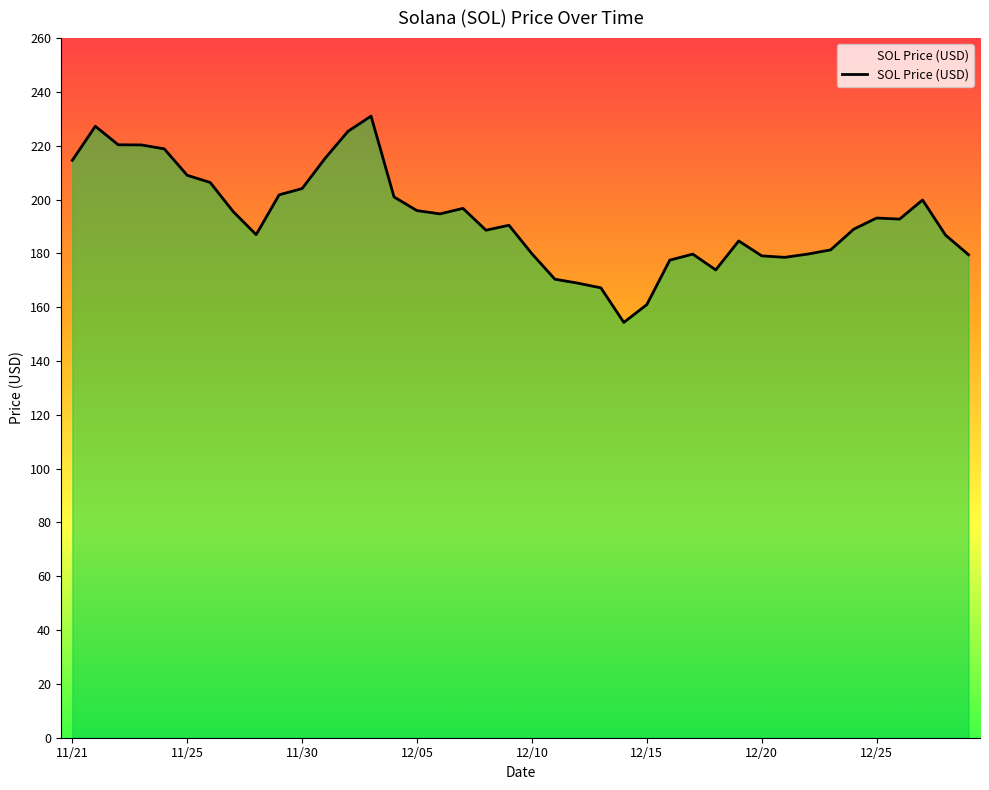

What is the minimum value shown in the chart?

154.3